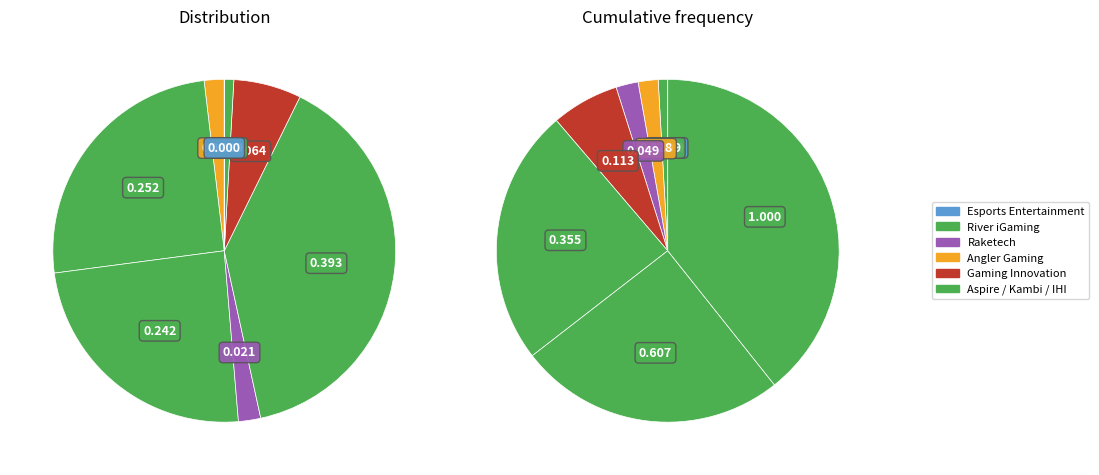

To the nearest percent, what is the difference between the International Hotel Investments and Angler Gaming plc slice percentages?

37%